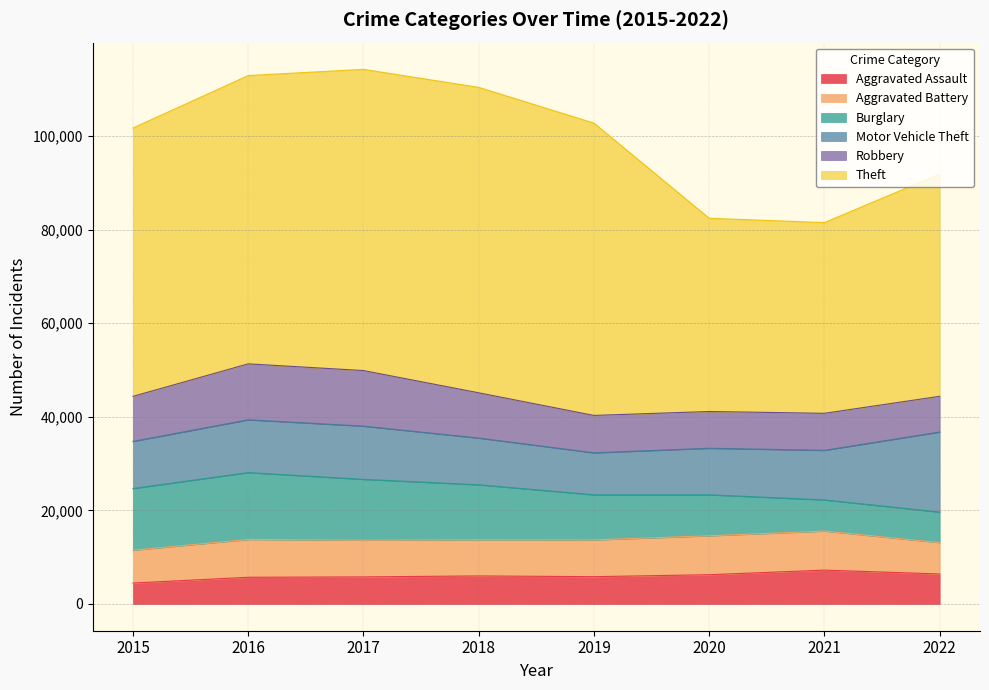

What is the minimum value for Burglary?

6525